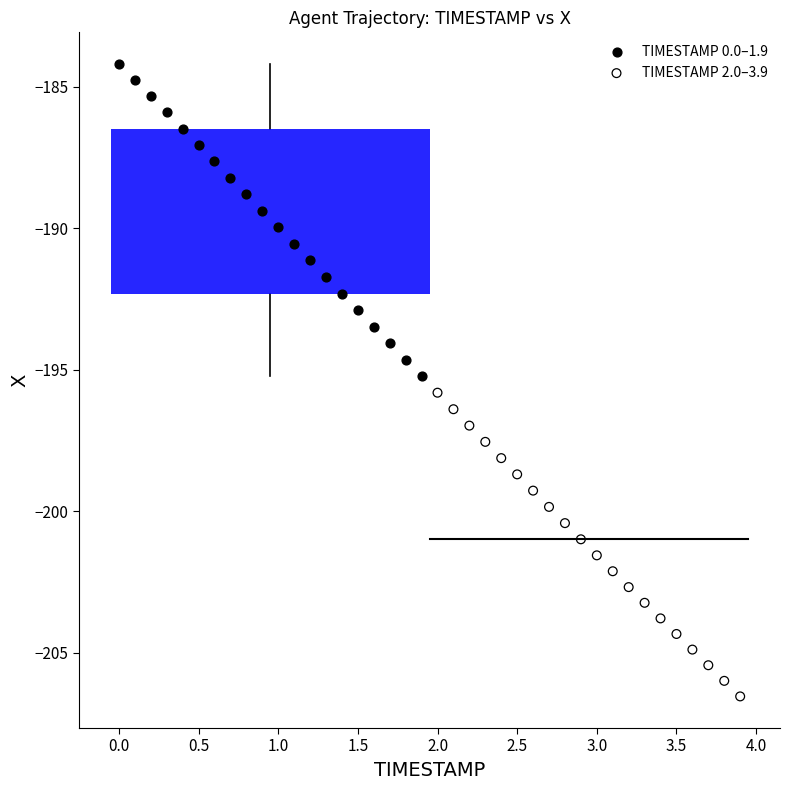

Which series has the widest spread of Y values?

TIMESTAMP 0.0–1.9